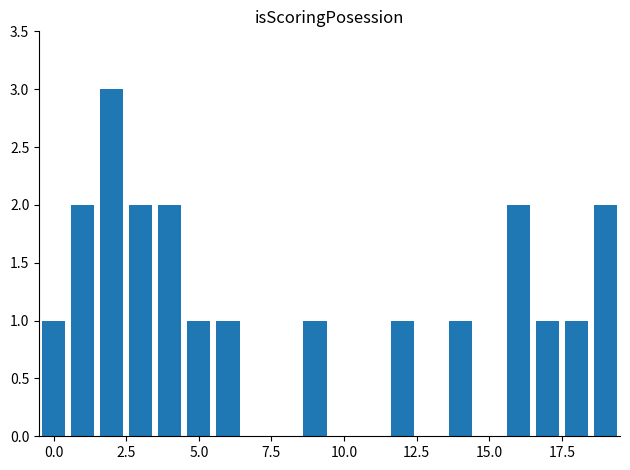

What is the sum of all values?

21